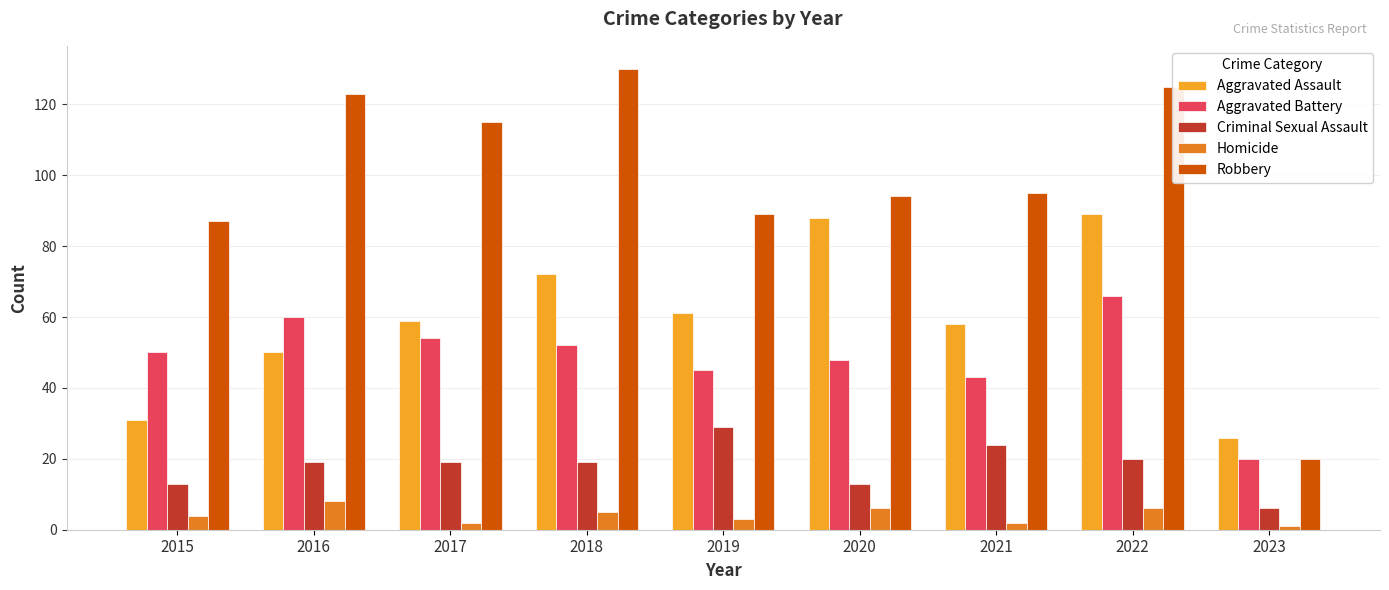

What are all the series names shown in the legend?

Aggravated Assault, Aggravated Battery, Criminal Sexual Assault, Homicide, Robbery